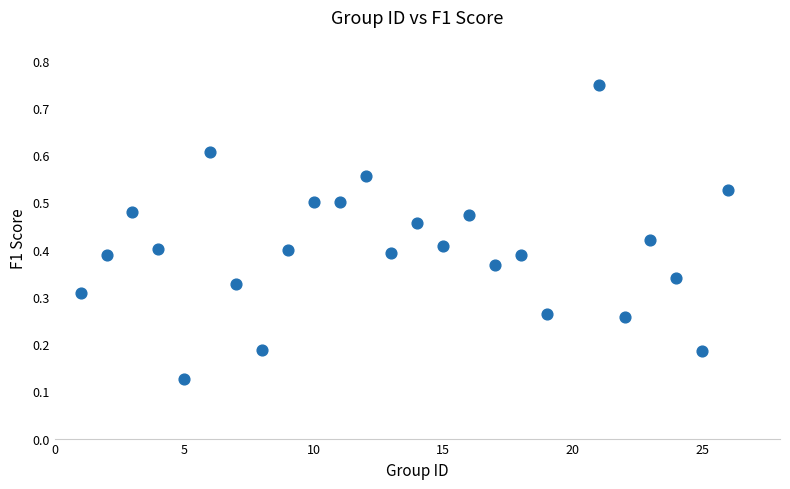

What is the range of X values (max minus min)?

25.0